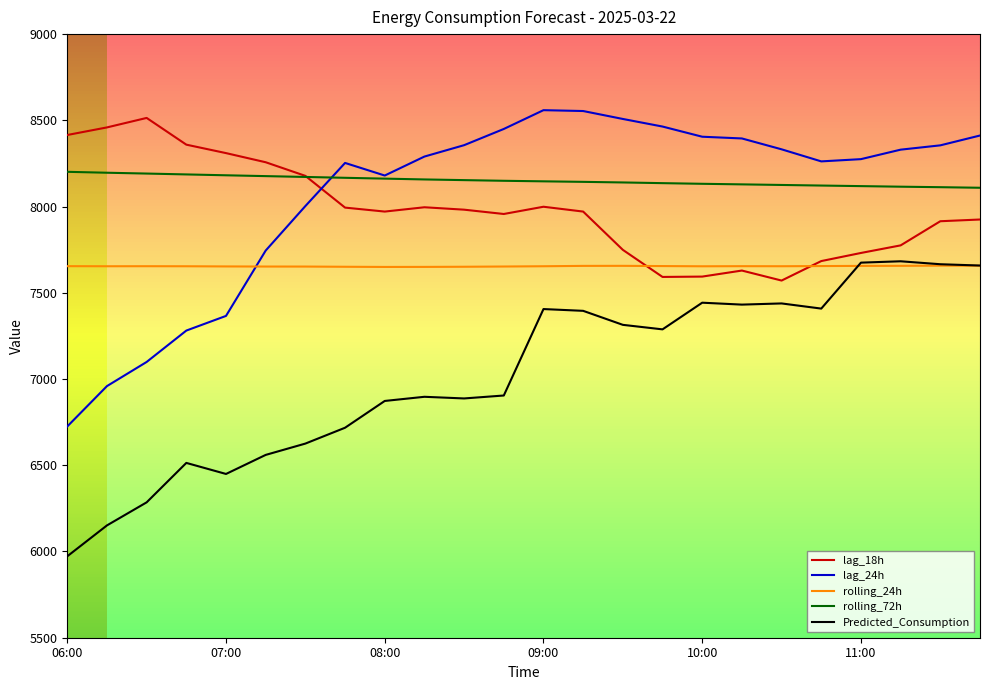

True or false: lag_24h and lag_18h intersect in this chart.

True